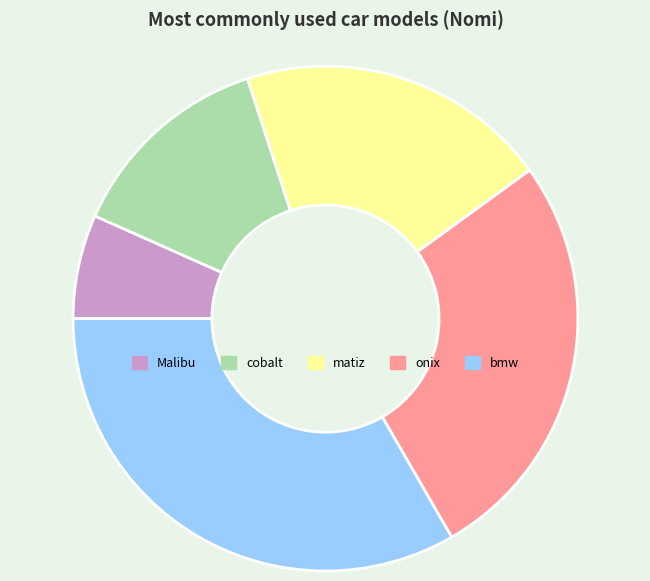

Rank the categories by value from highest to lowest.

bmw, onix, matiz, cobalt, Malibu